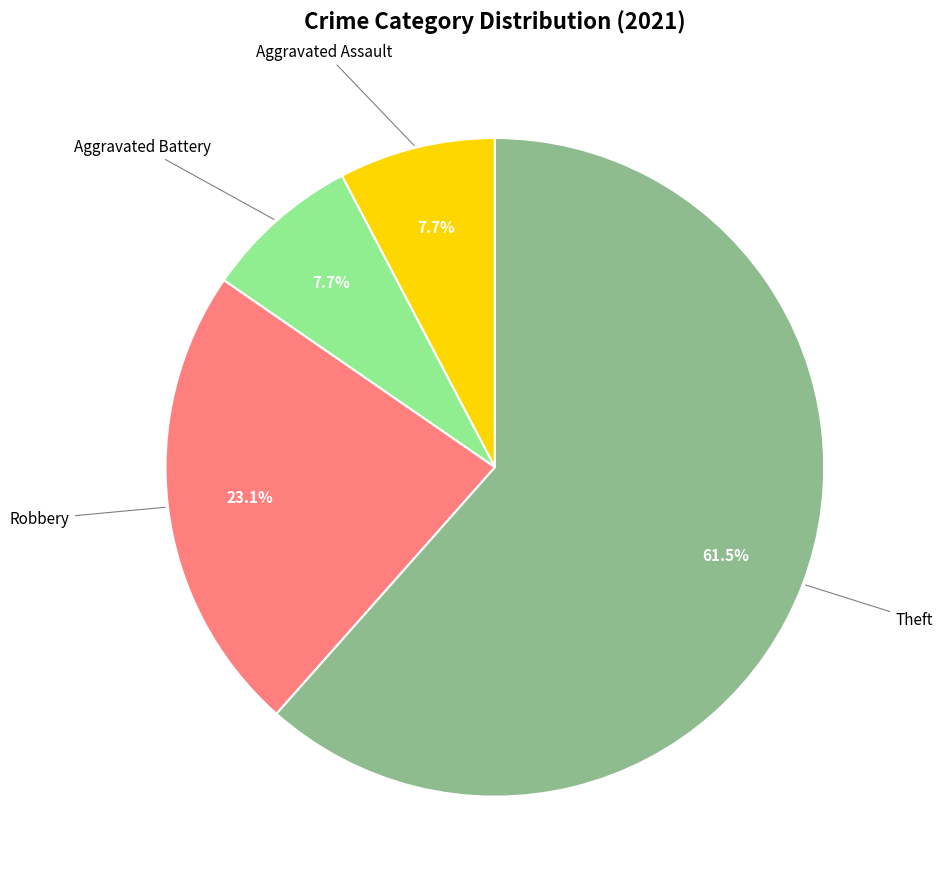

Is there a majority slice in this chart?

Yes